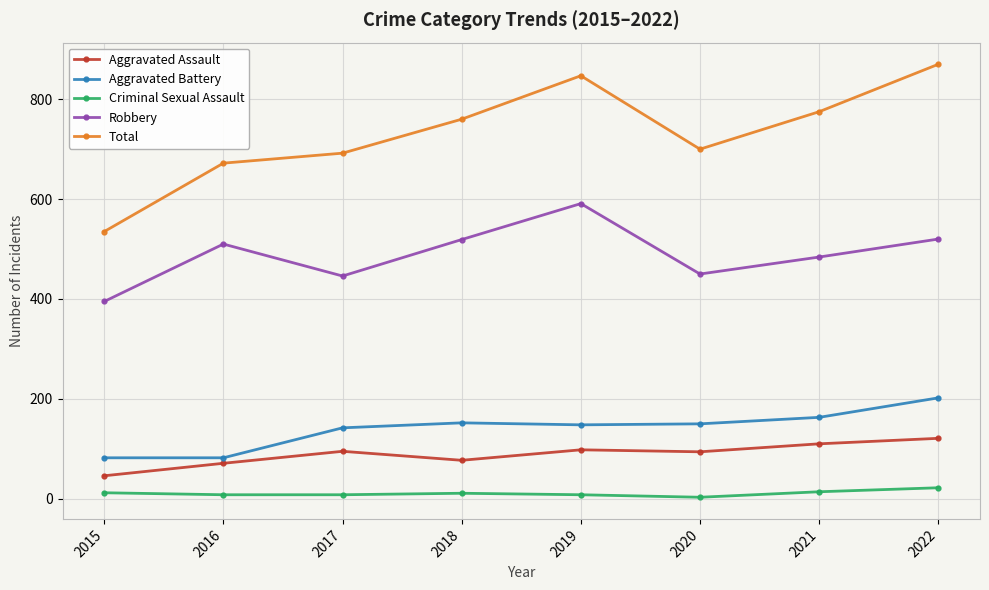

What is the total value across all series at 2021?

1546